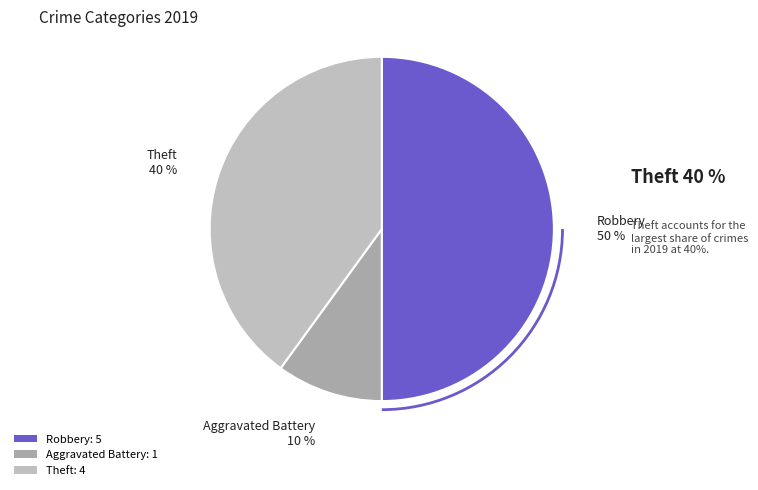

To the nearest percent, what portion does Robbery represent?

50%